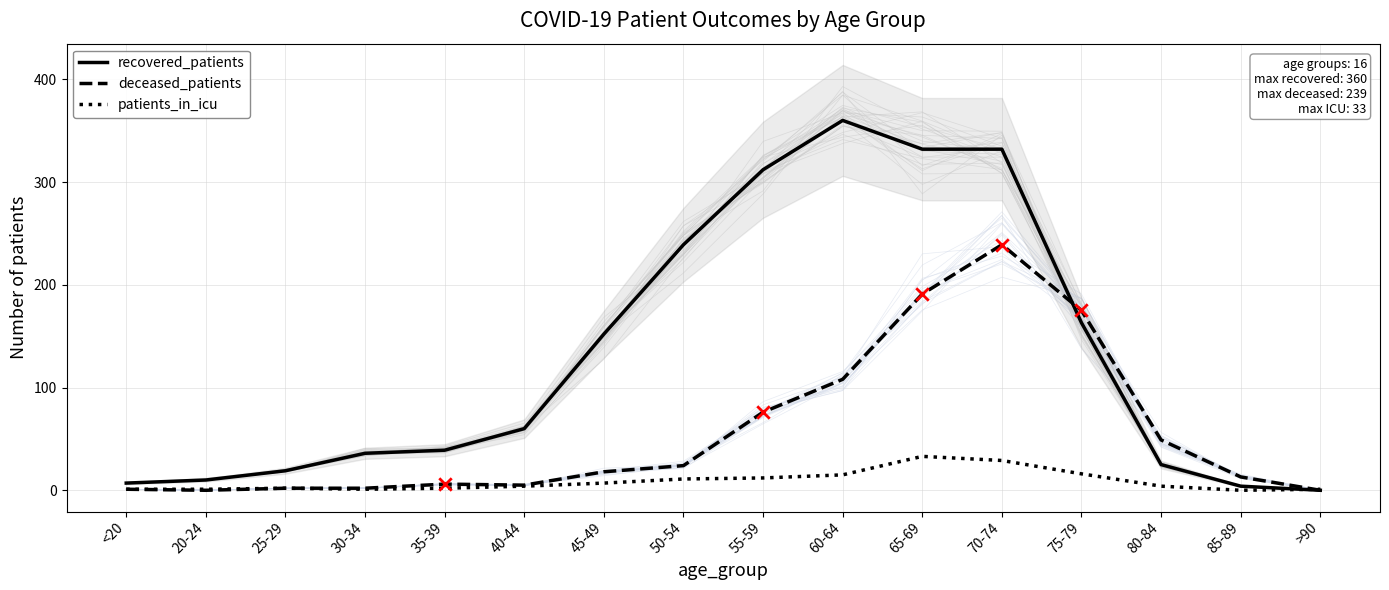

Which series reaches the maximum Y coordinate?

recovered_patients